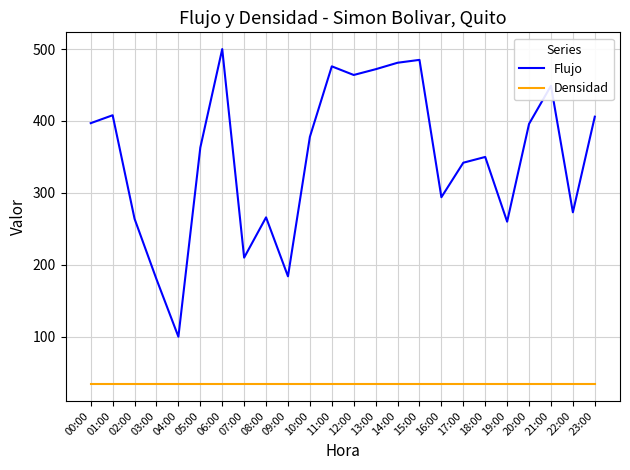

What is the difference between the highest and lowest values at 07:00?

176